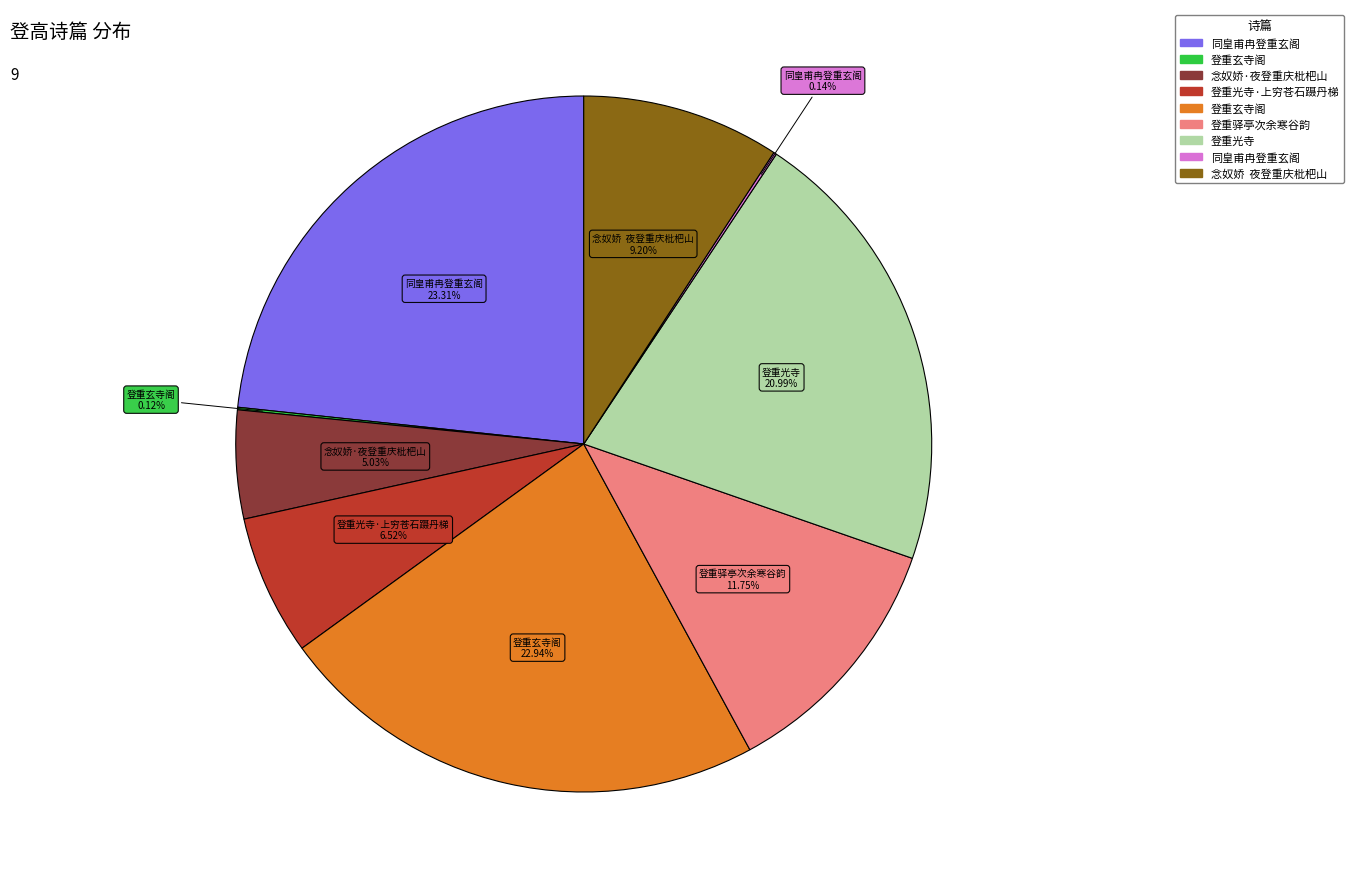

Is there any slice that represents more than half of the pie?

No